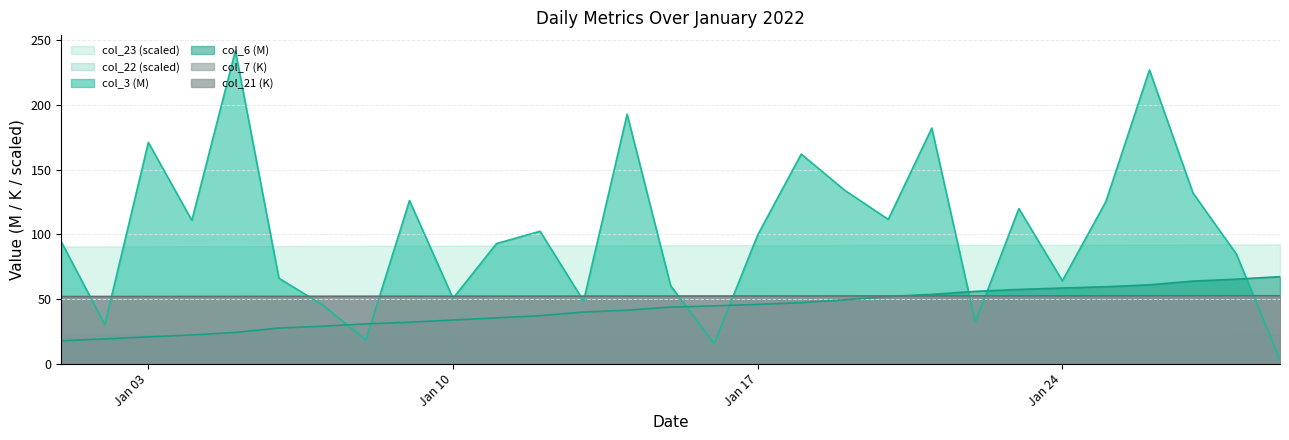

True or false: col_7 (K) and col_23 (scaled) intersect in this chart.

False